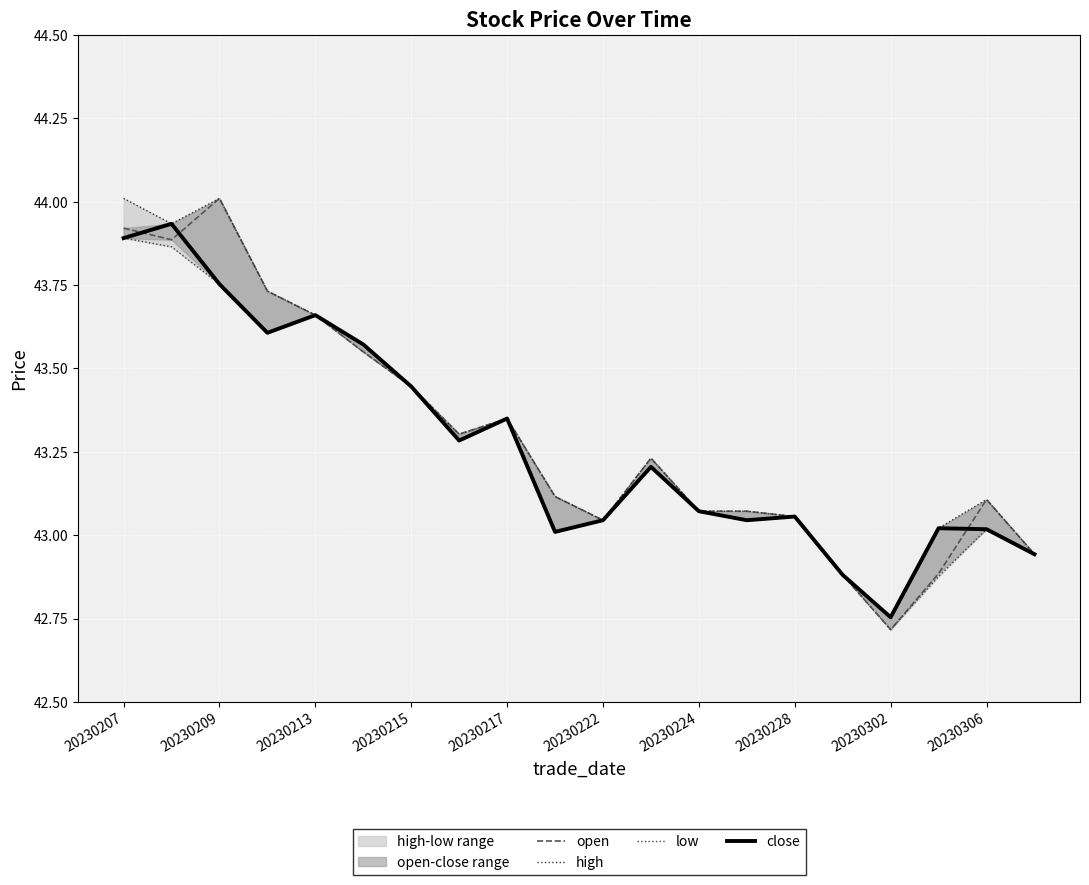

At which label is close closest to 43?

20230306